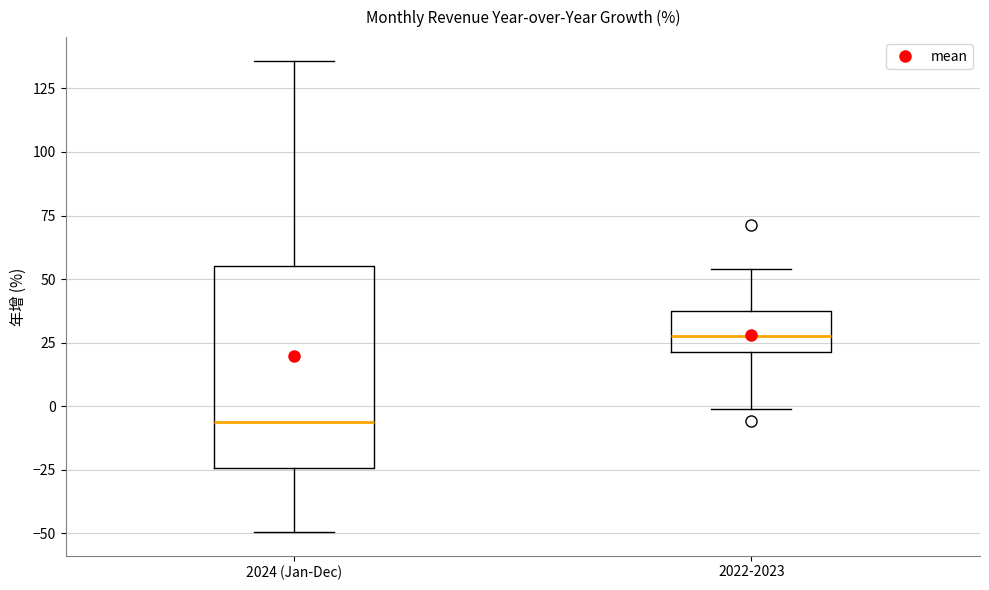

Reading left to right, read every box against the y-axis: the position of its median line, the range the box covers, and the ends of its whiskers. The values are not printed on the chart, so give them approximately, as read against the axis.

2024 (Jan-Dec): median -5, box -25 to 55, whiskers -50 to 135
2022-2023: median 30, box 20 to 35, whiskers 0 to 55